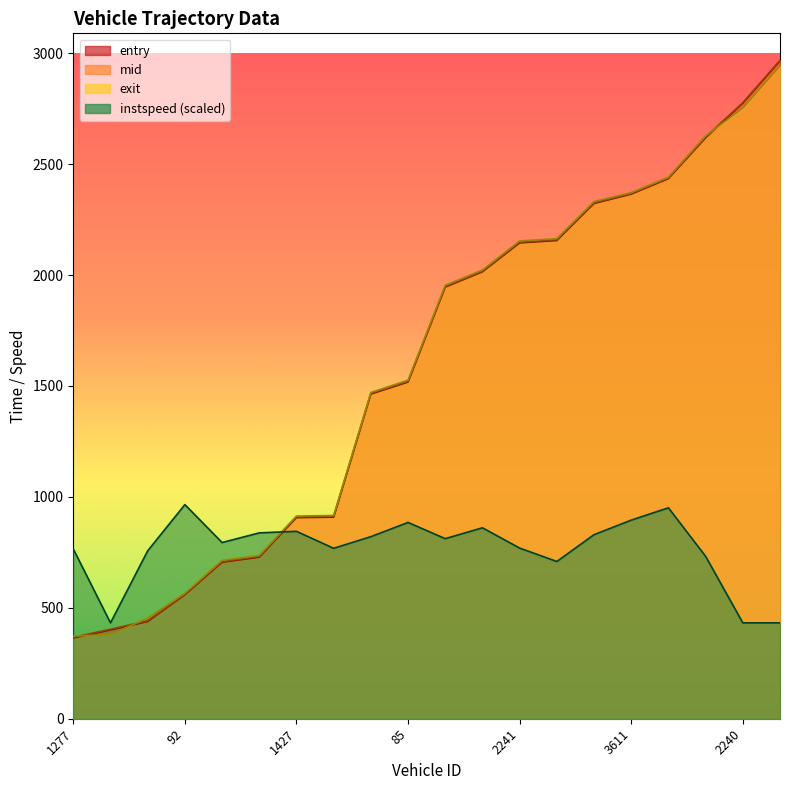

Rank the categories by entry value from lowest to highest.

1277, 1599, 235, 92, 231, 1608, 1427, 1603, 1610, 85, 83, 1606, 2241, 2244, 2239, 3611, 2089, 3595, 2240, 2221